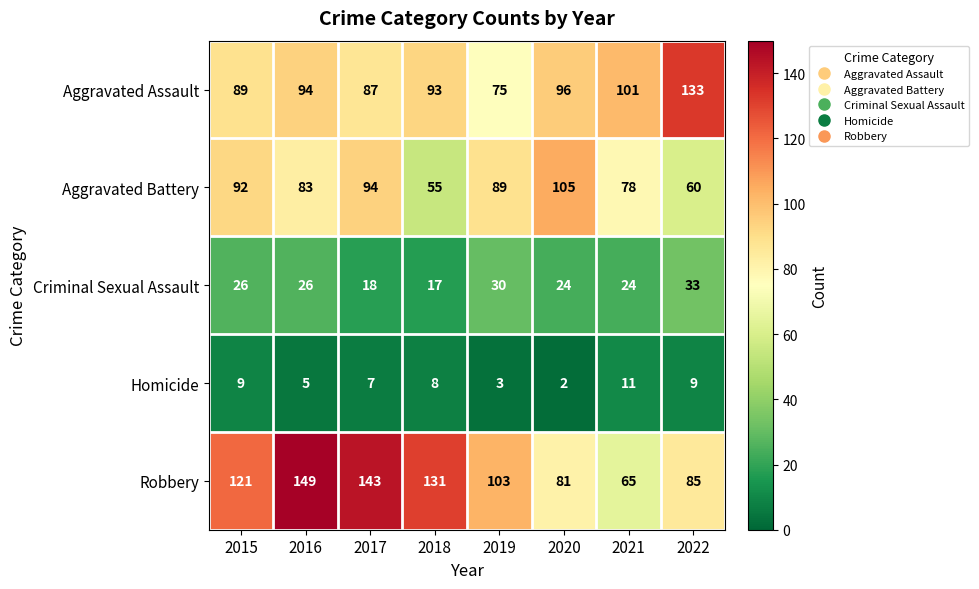

At which label is Aggravated Battery closest to 80?

2021